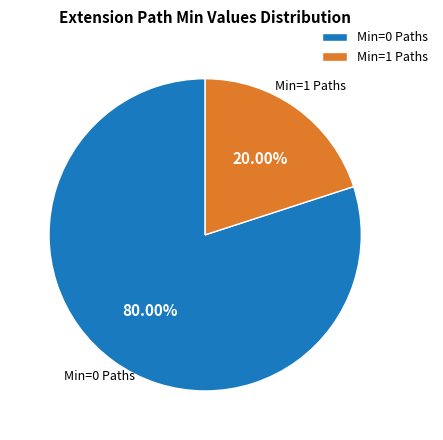

Is there any slice that represents more than half of the pie?

Yes